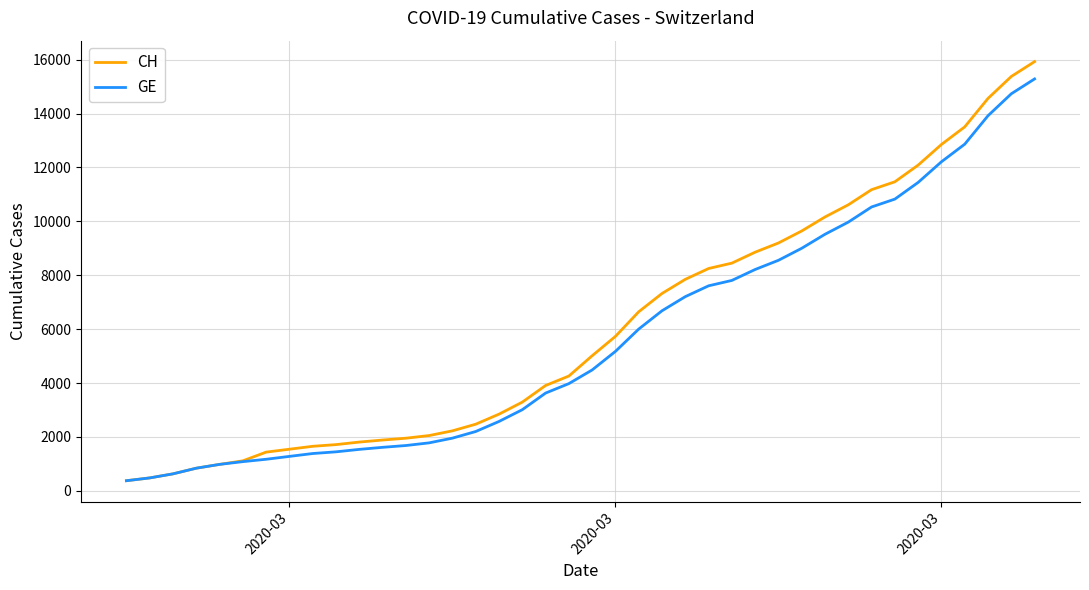

Which series has the largest range (max minus min)?

CH